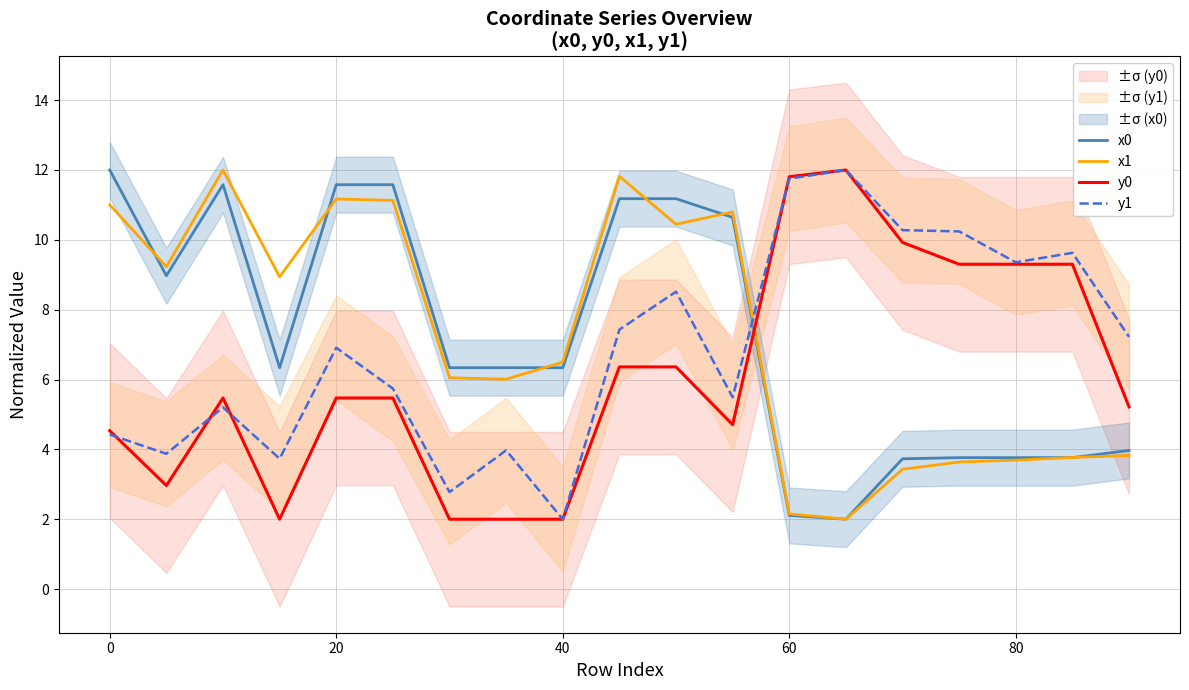

How many times do x1 and y0 cross each other?

1